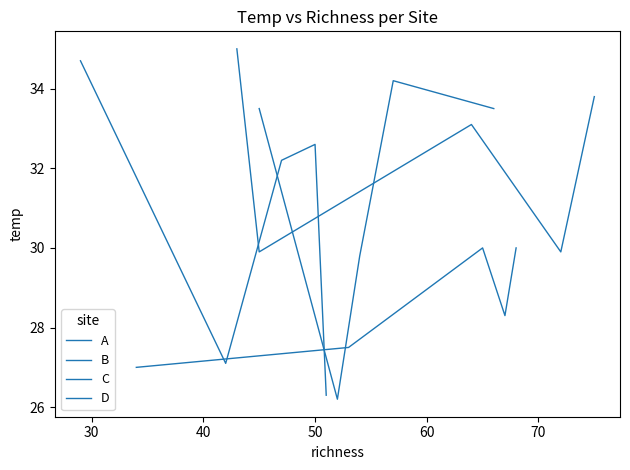

At 30, list the series in order from largest to smallest.

A, D, B, C